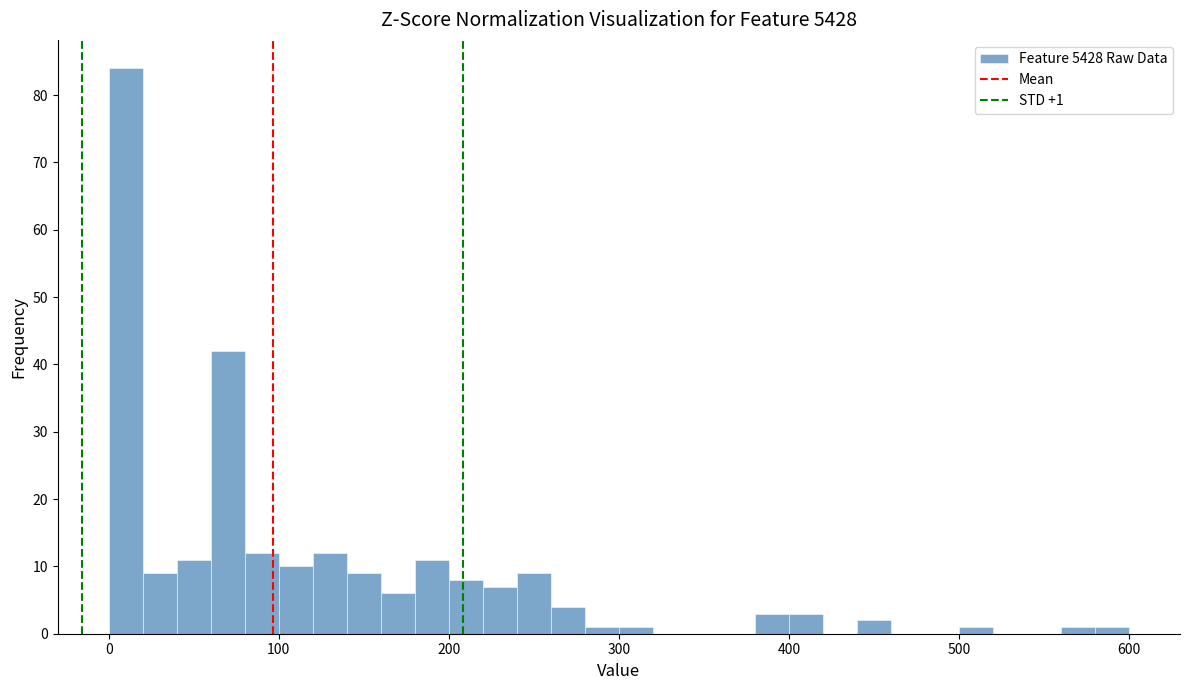

Read against the x-axis, roughly where is the centre of the tallest bar?

10